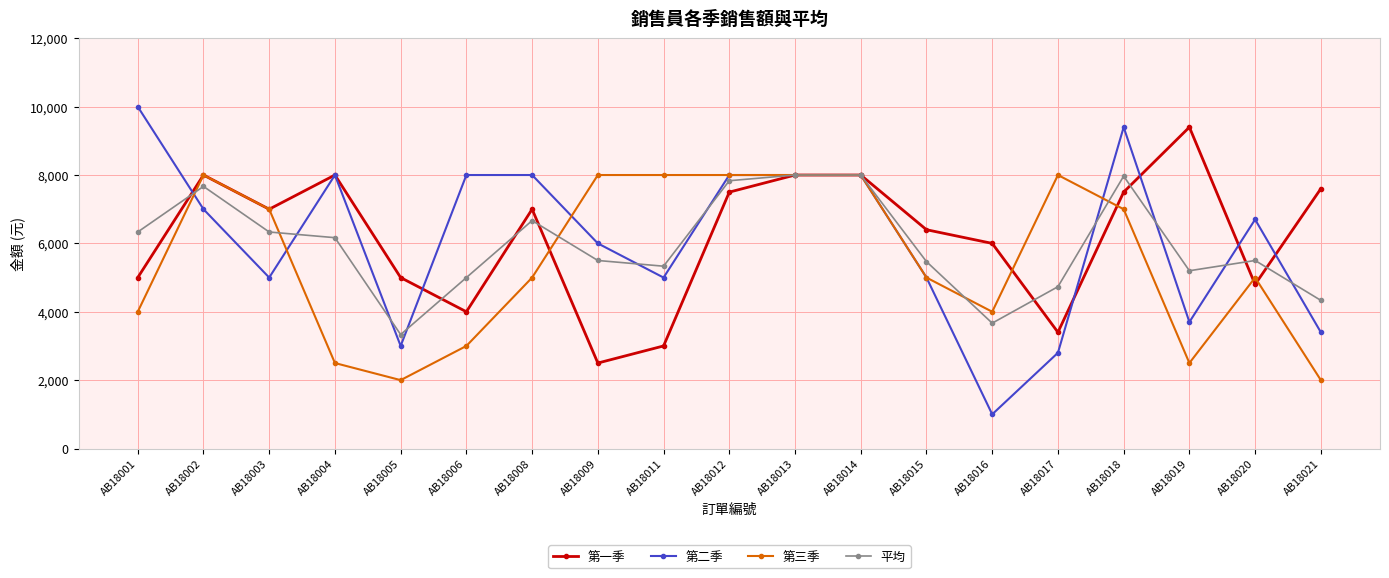

The value of 第一季 at AB18002 is 3888. True or false?

False